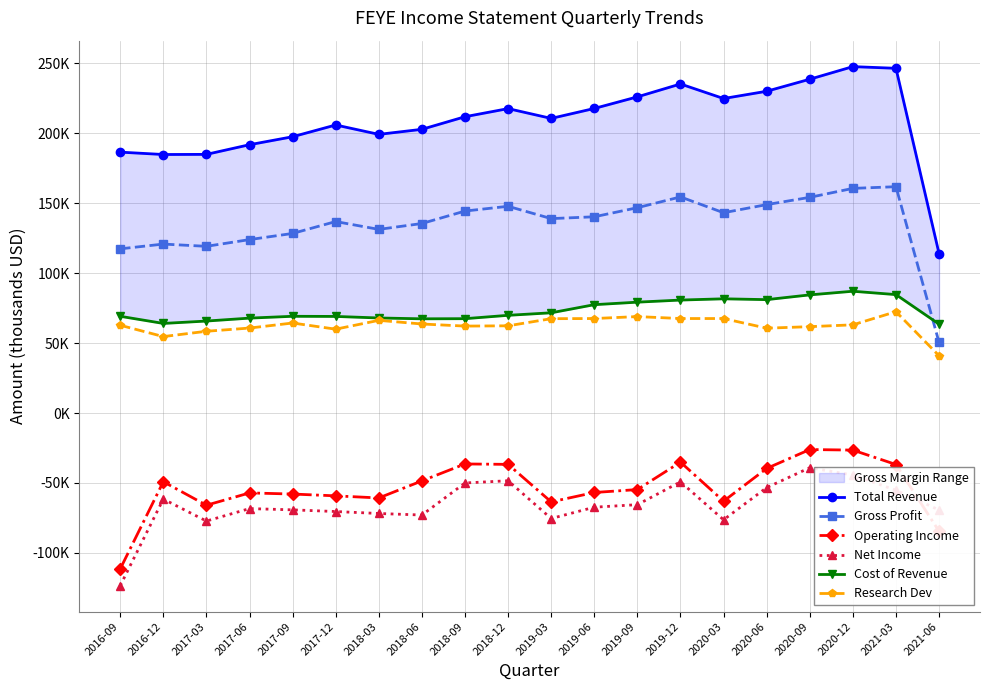

What value does the Cost of Revenue series have at 2016-12?

64000